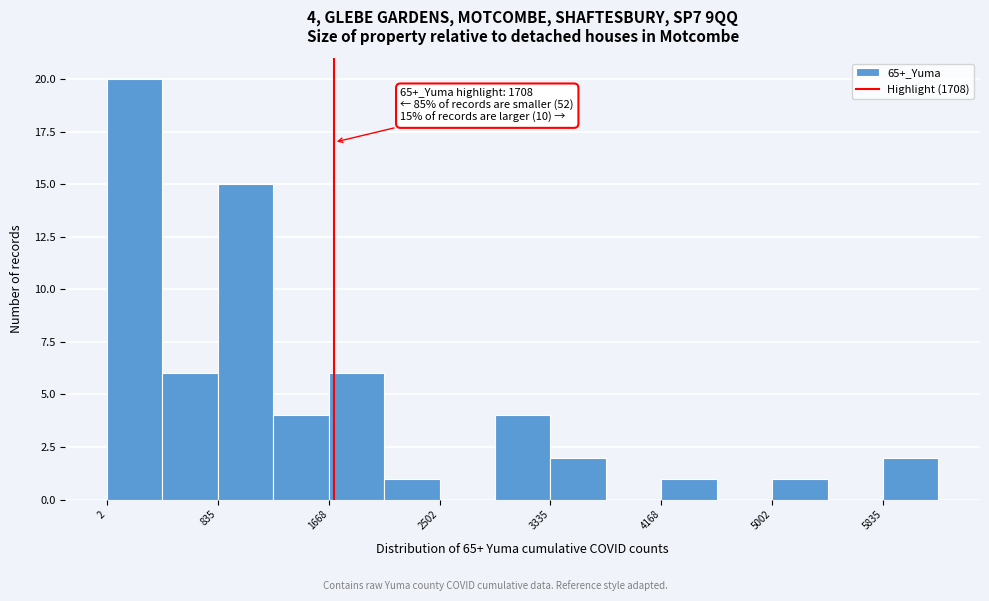

Over which range of the x-axis is the bar tallest?

0 to 400